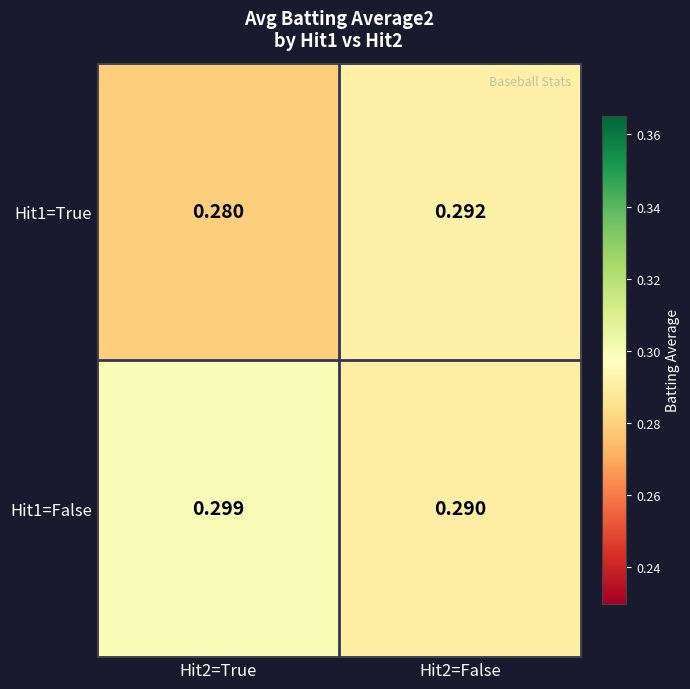

How many series are shown in this chart?

2